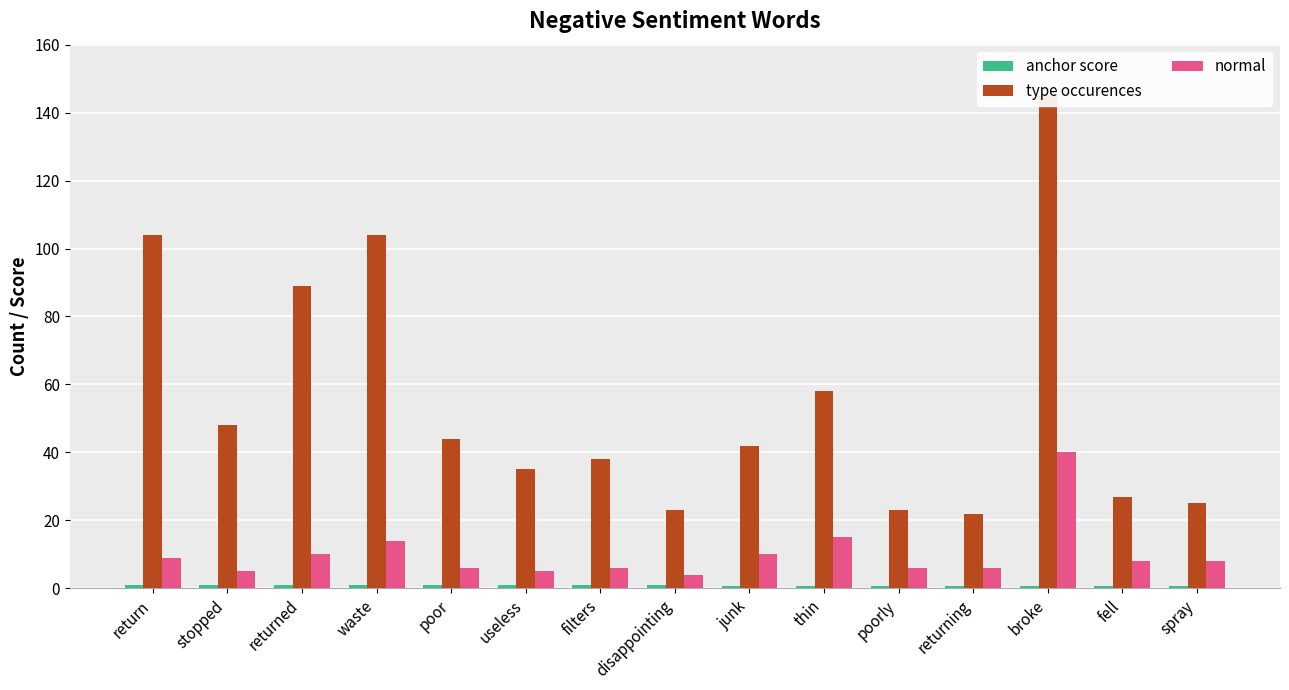

What is the label of the 10th bar from the left?

thin